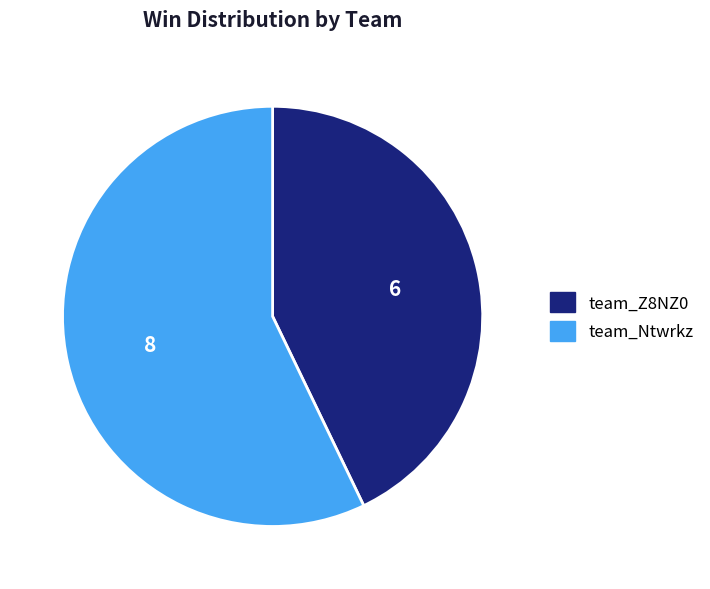

Is there any slice that represents more than half of the pie?

Yes